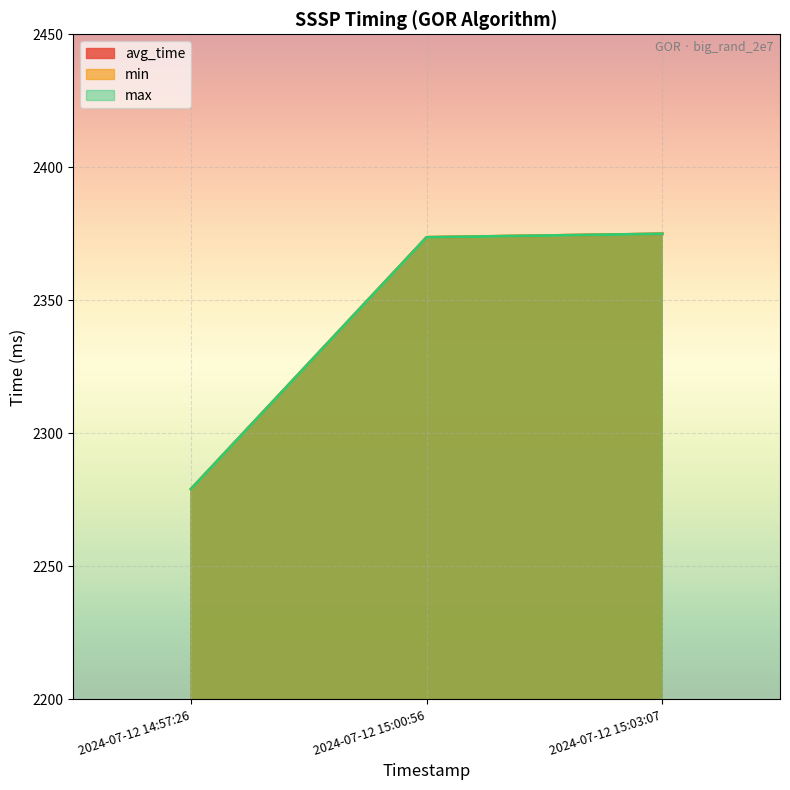

Where does the min series first go above 2373?

2024-07-12 15:00:56